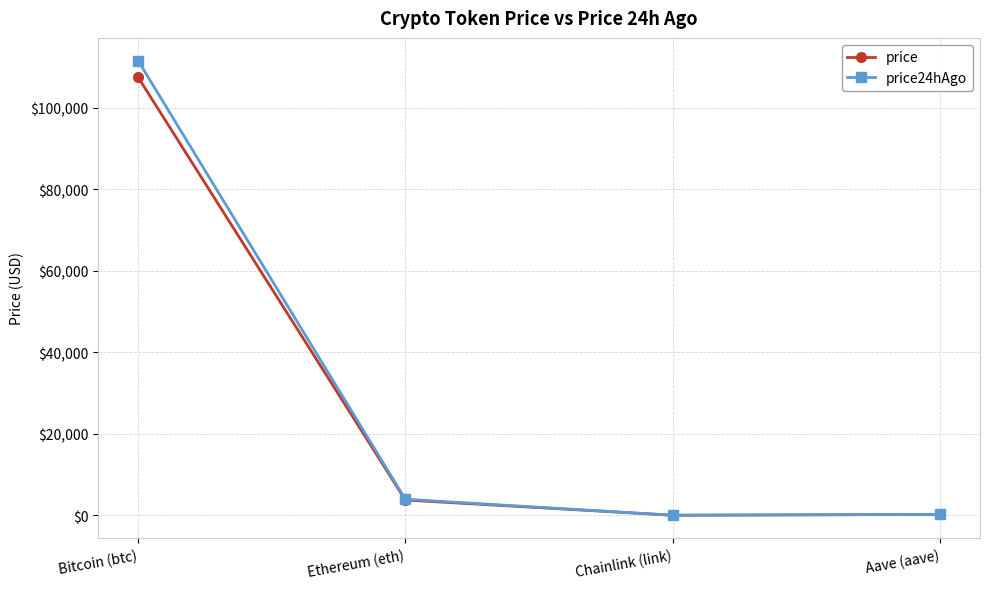

Which series has the widest spread of values?

price24hAgo